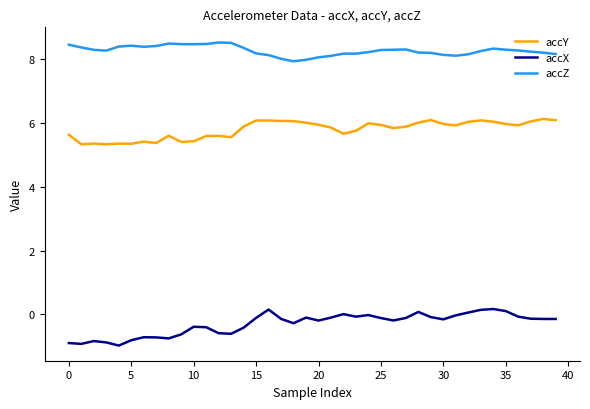

True or false: accY and accX intersect in this chart.

False